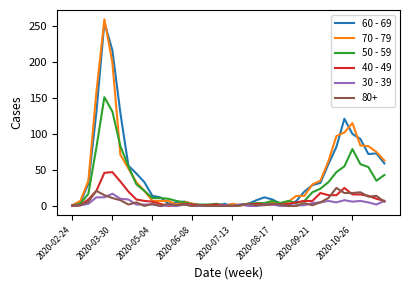

What is the greatest value displayed?

259